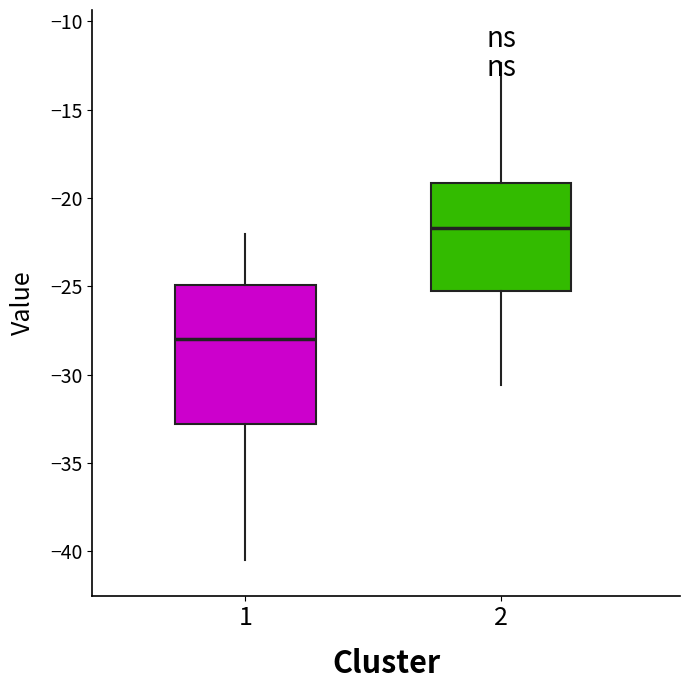

Reading left to right, transcribe this box plot: for each box, give where its median line is, the range the box spans, and where its two whiskers end, as read against the y-axis. The values are not printed on the chart, so give them approximately, as read against the axis.

1: median -28.0, box -33.0 to -25.0, whiskers -40.5 to -22.0
2: median -21.5, box -25.5 to -19.0, whiskers -30.5 to -12.5